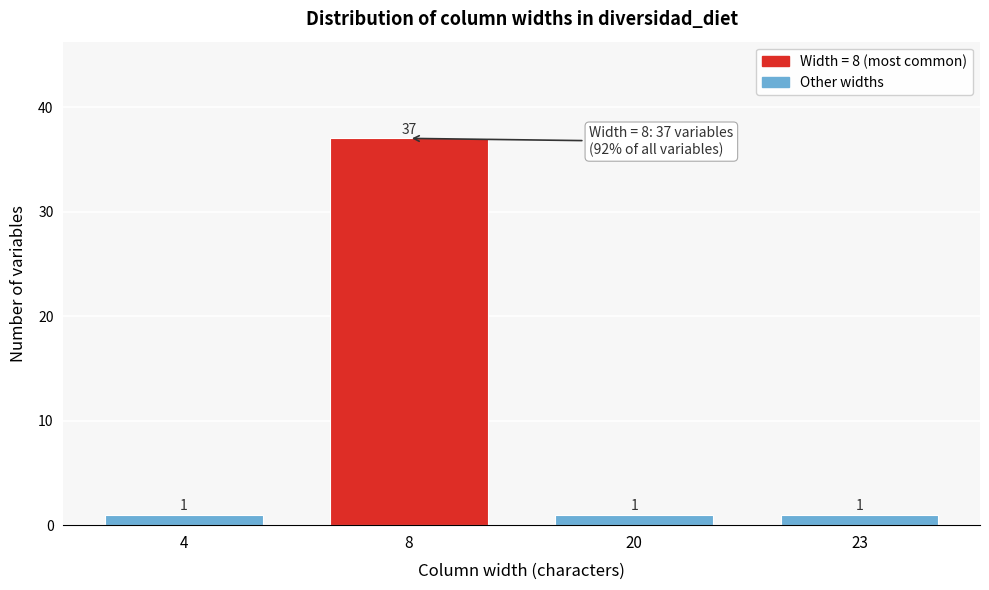

Reading left to right, what are all the values shown in this chart?

4=1	8=37	20=1	23=1